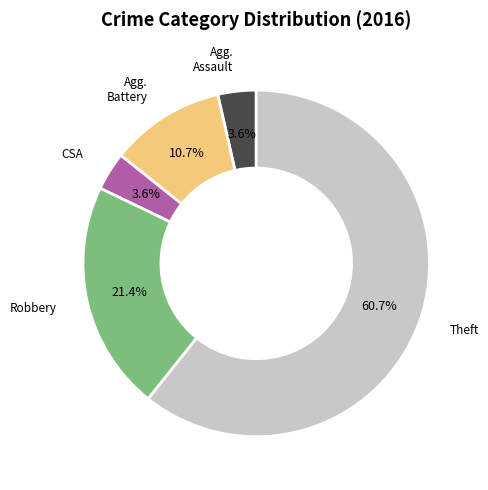

Is there a majority slice in this chart?

Yes